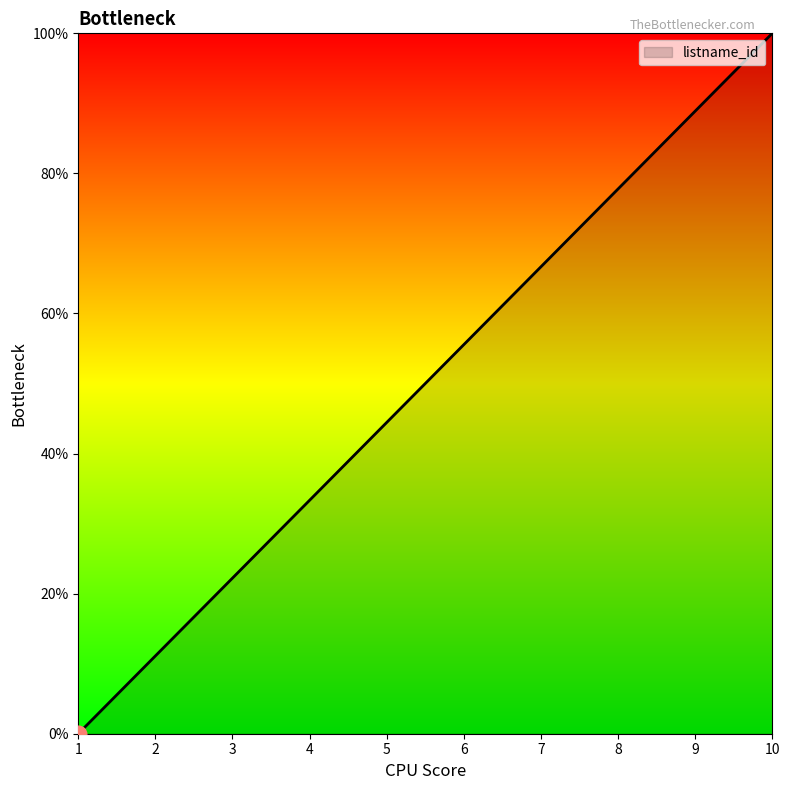

True or false: the data has more than 2 interior local peaks.

False